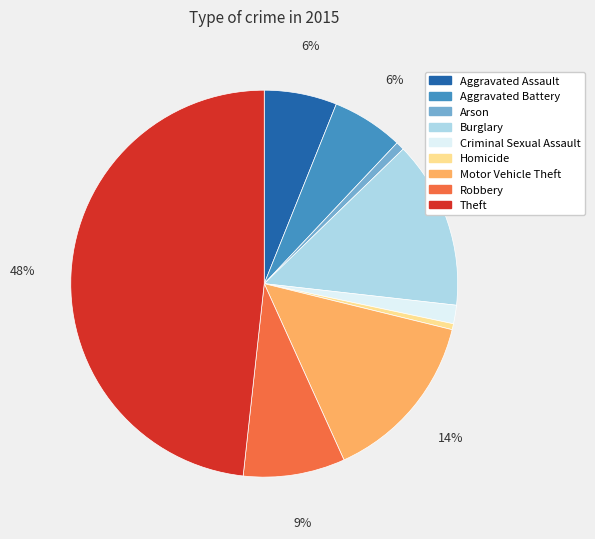

True or false: Robbery accounts for 9% of the total.

True